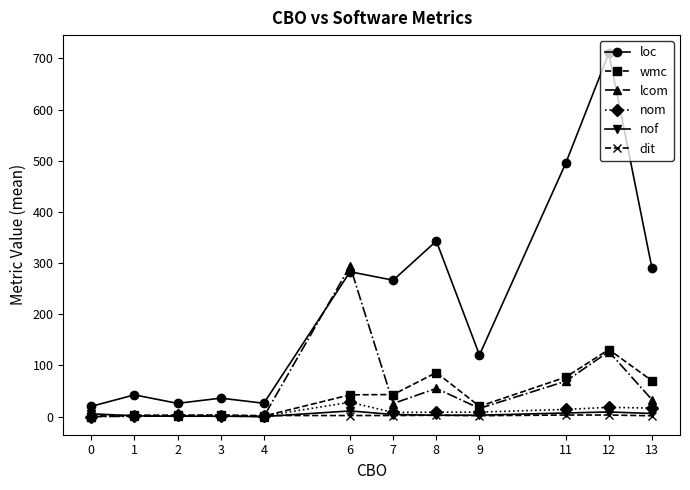

After their last crossing, which series has the higher values: loc or lcom?

loc